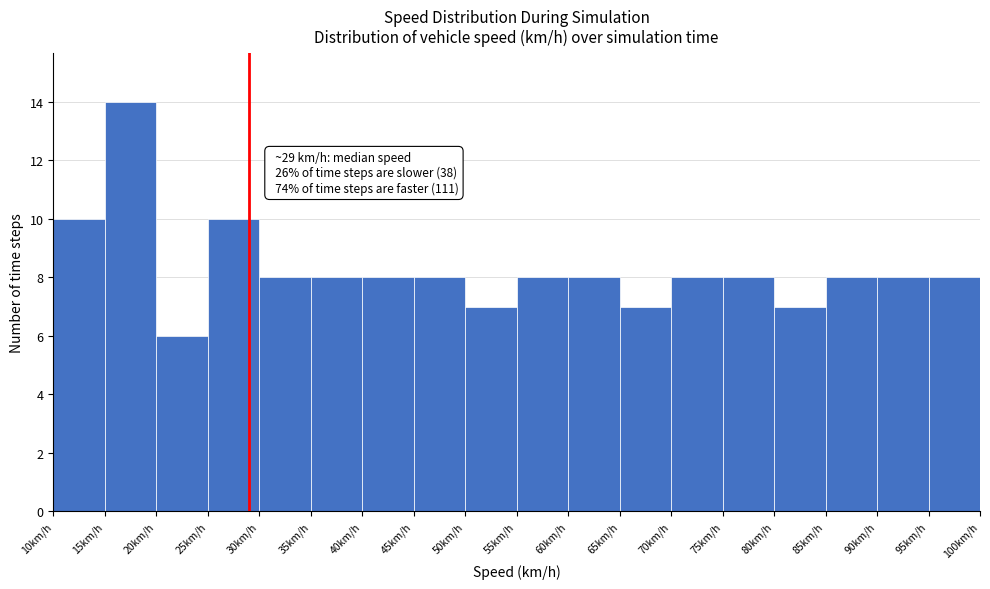

Which range on the x-axis has the tallest bar?

15 to 20